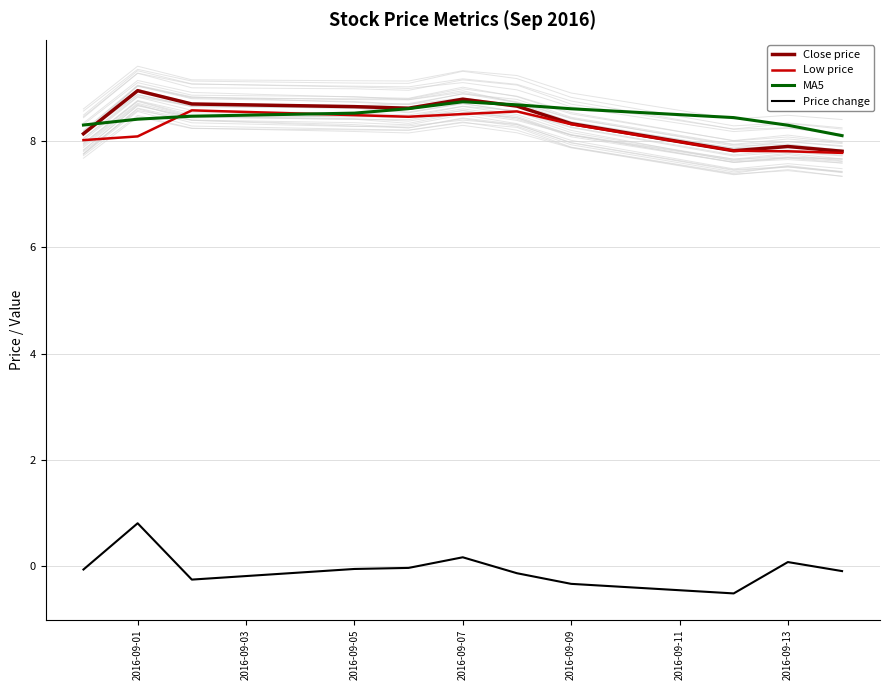

True or false: Low price and Price change cross at least once.

False